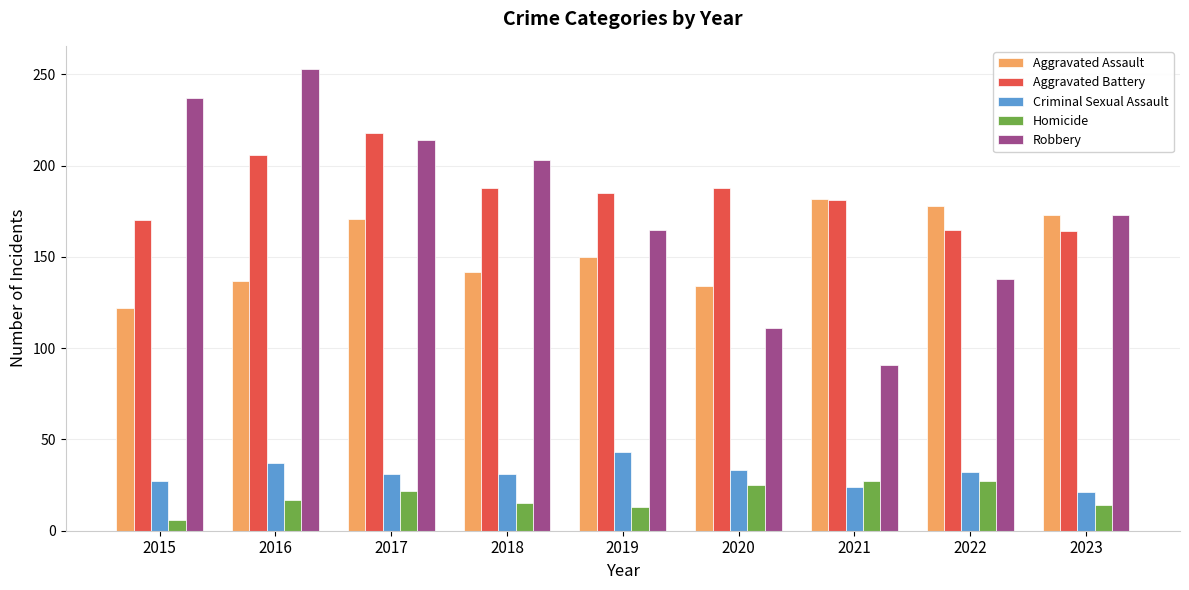

Are the bars grouped side by side (vs. stacked)?

Yes